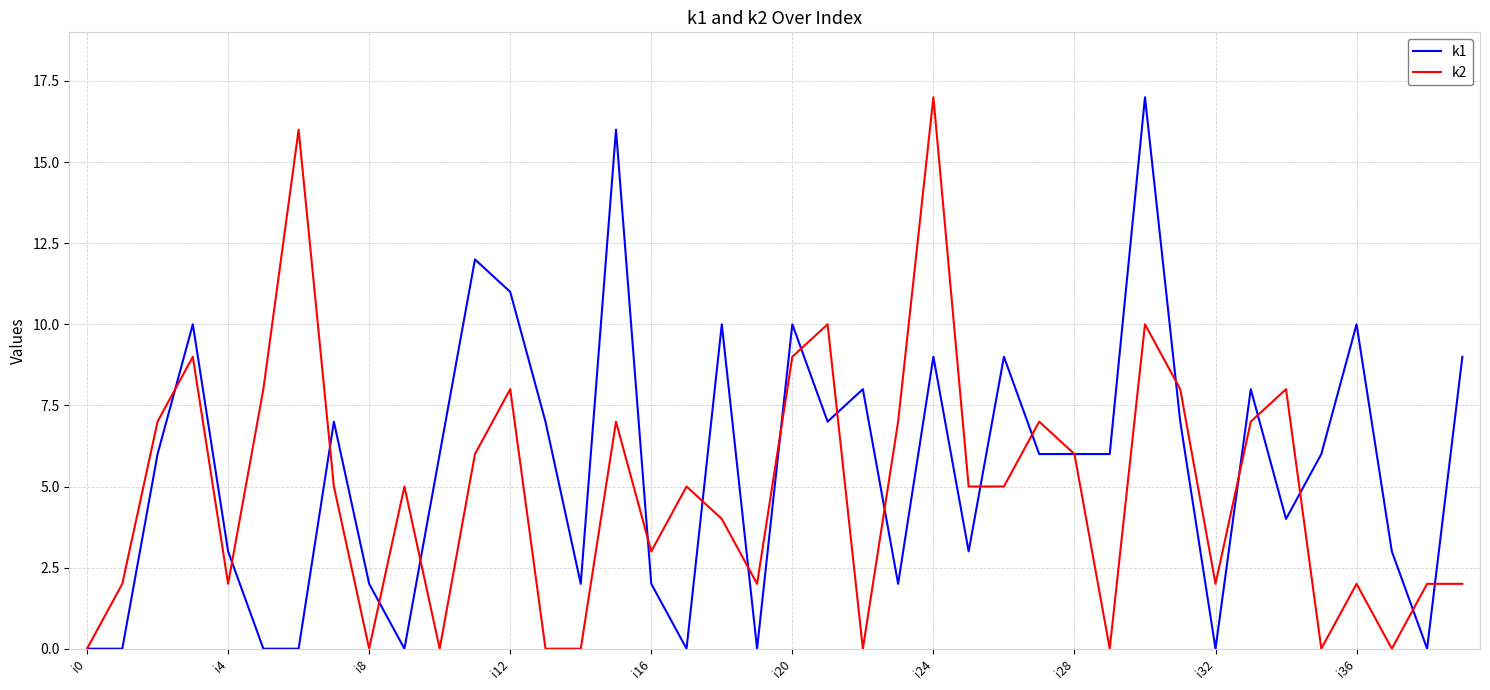

What is the maximum value shown in the chart?

17